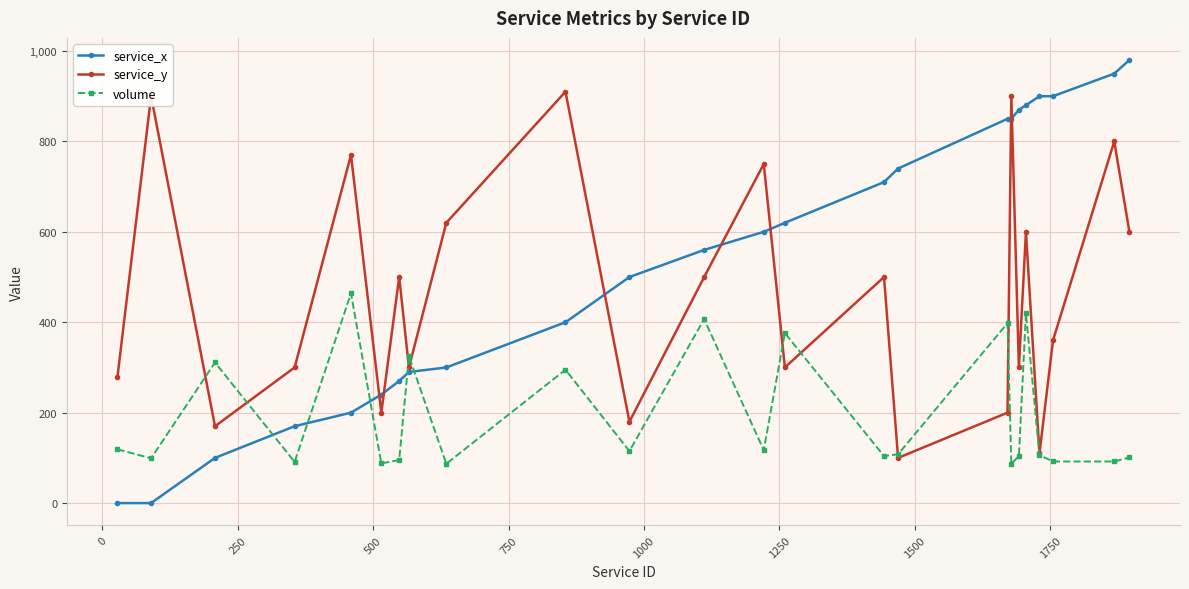

List the series in order of their overall mean, highest first.

service_x, service_y, volume